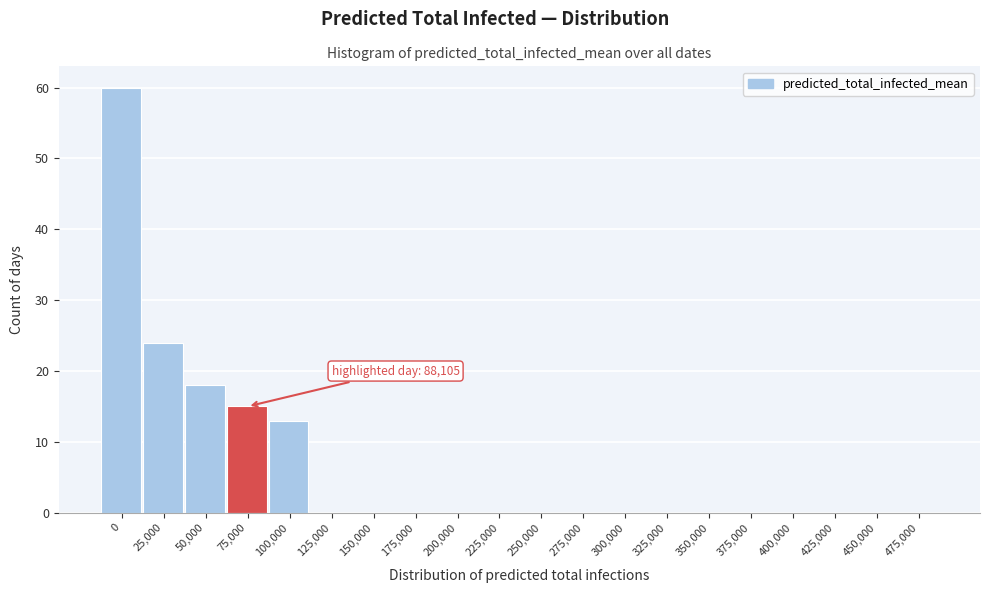

Reading right to left, extract all data points from this chart.

475,000=0	450,000=0	425,000=0	400,000=0	375,000=0	350,000=0	325,000=0	300,000=0	275,000=0	250,000=0	225,000=0	200,000=0	175,000=0	150,000=0	125,000=0	100,000=13	75,000=15	50,000=18	25,000=24	0=60